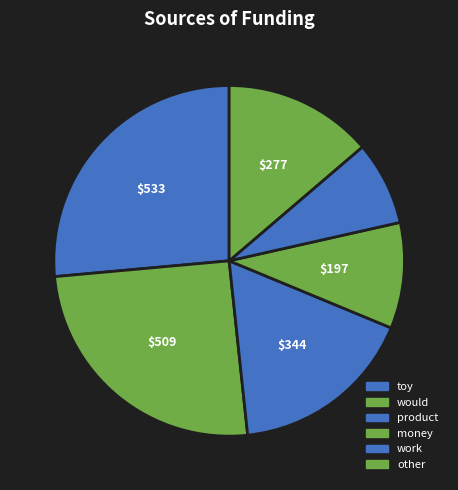

Which slice is the largest?

toy